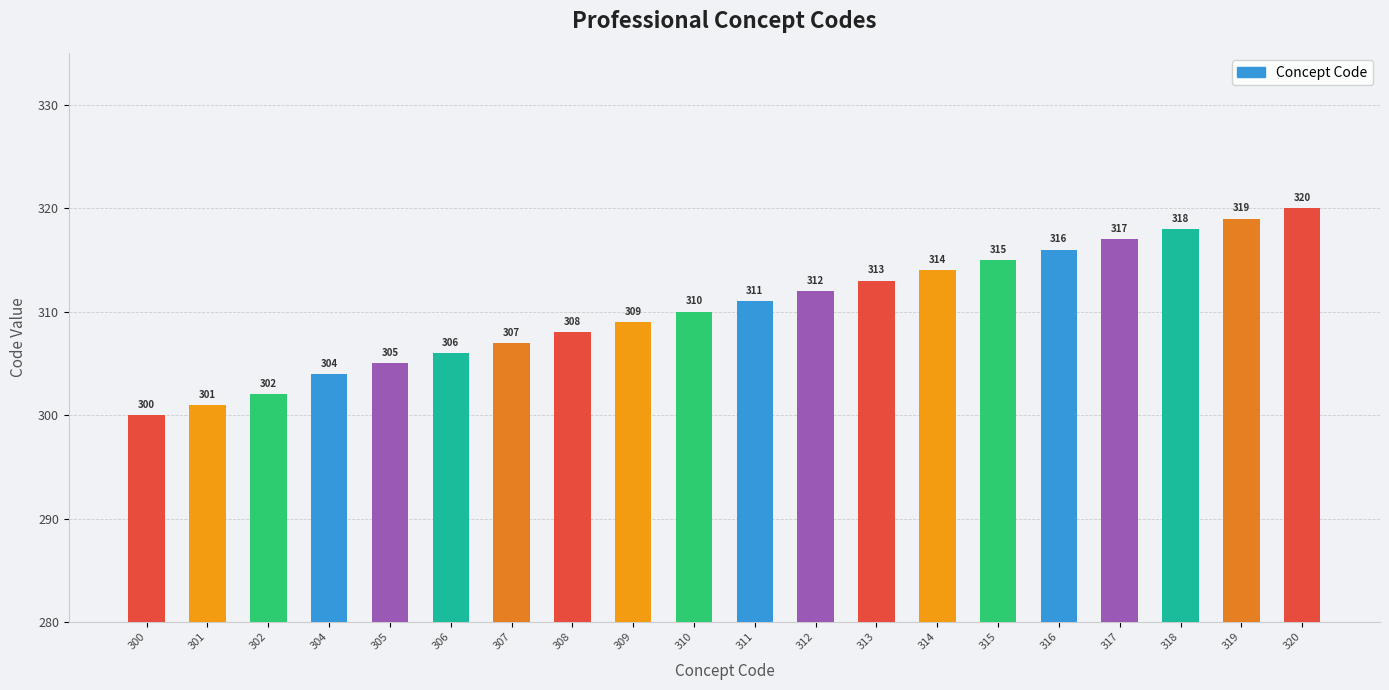

Rank the categories by value from highest to lowest.

320, 319, 318, 317, 316, 315, 314, 313, 312, 311, 310, 309, 308, 307, 306, 305, 304, 302, 301, 300